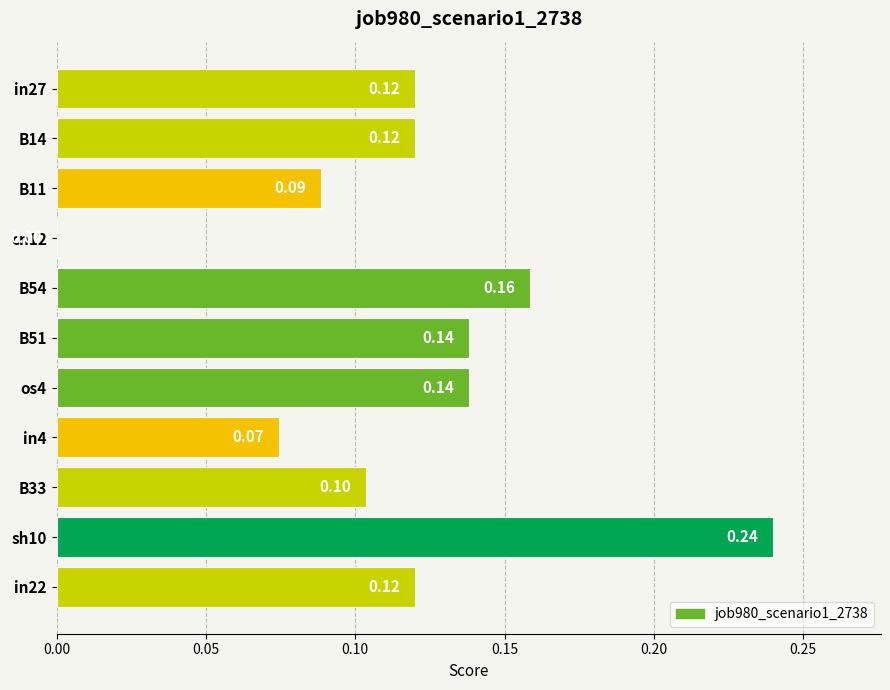

What is the change in value from cn12 to sh10?

+0.2